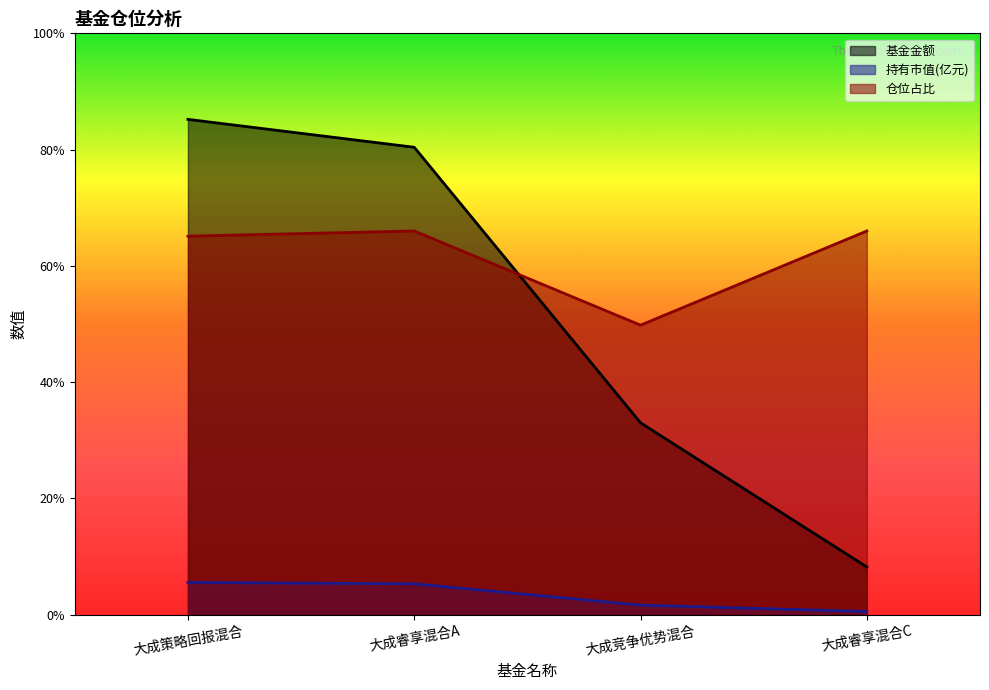

What is the total value across all series at 大成睿享混合A?

15.2